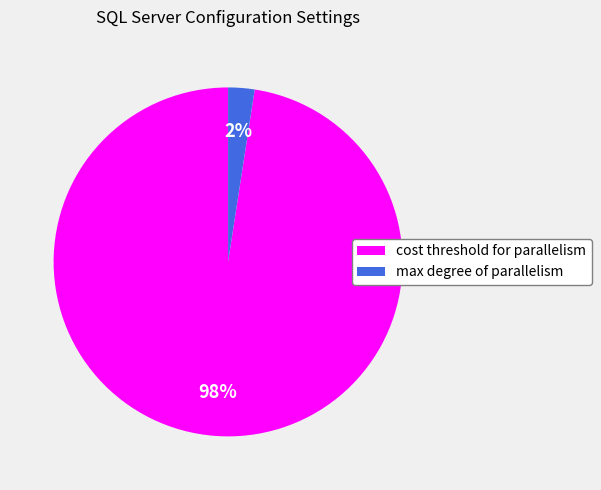

How many slices are in this pie chart?

2